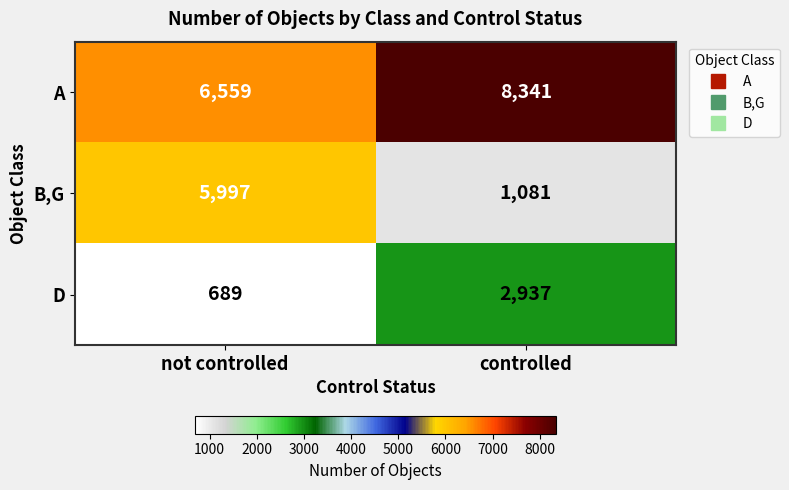

Which series has the largest total across all categories?

A